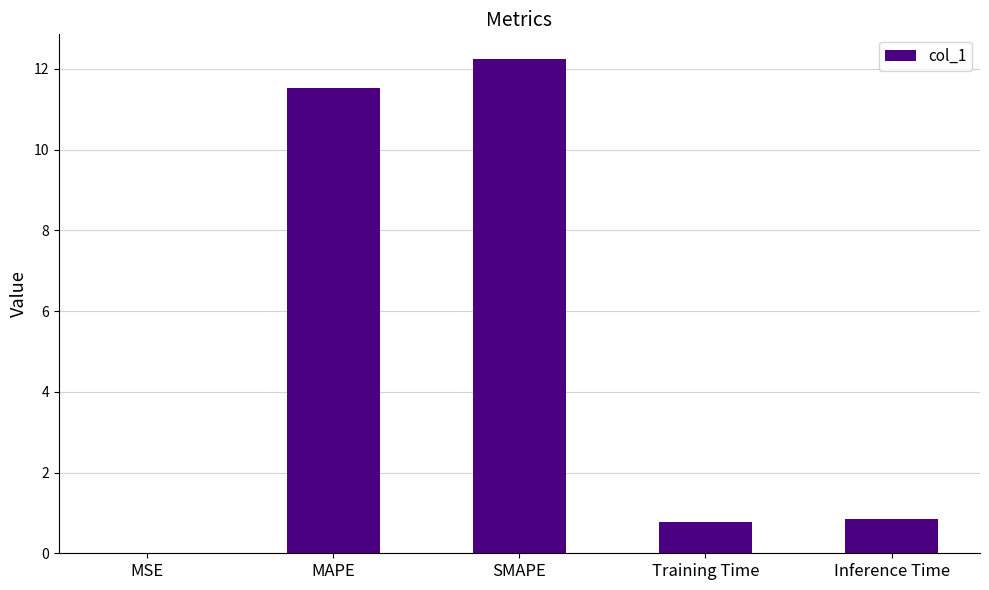

What is the sum of all values?

25.4